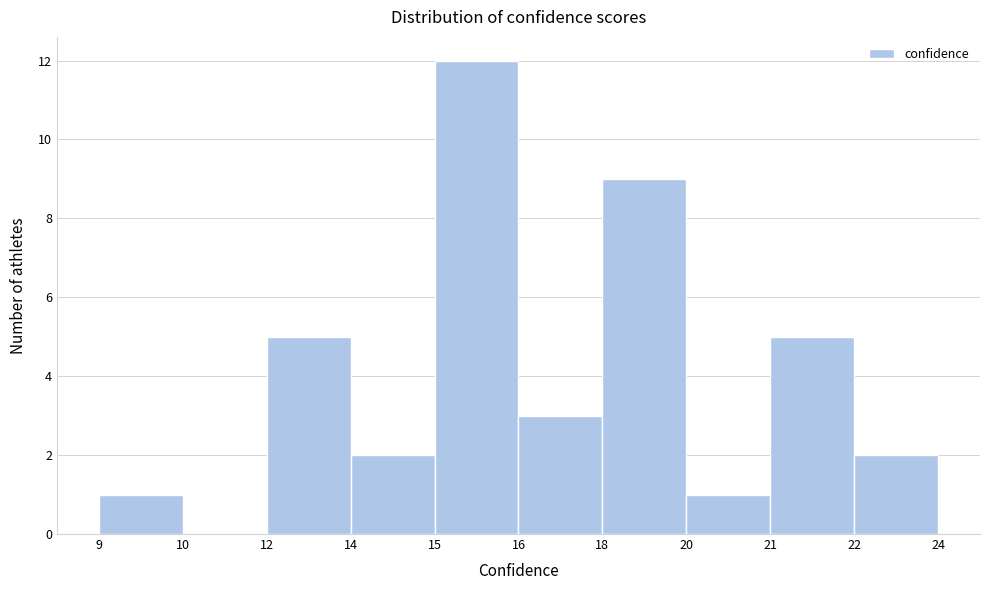

Reading right to left, list all the values displayed in this chart.

22=2	21=5	20=1	18=9	16=3	15=12	14=2	12=5	10=0	9=1